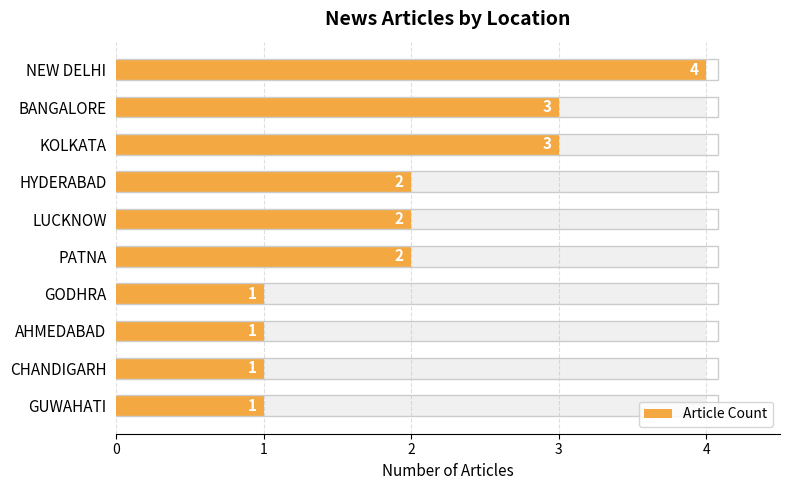

The chart shows a value of 1 at BANGALORE. True or false?

False